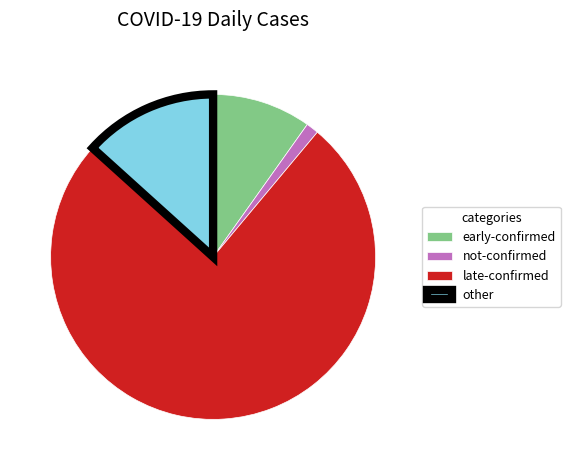

What is the smallest slice in the pie chart?

not-confirmed